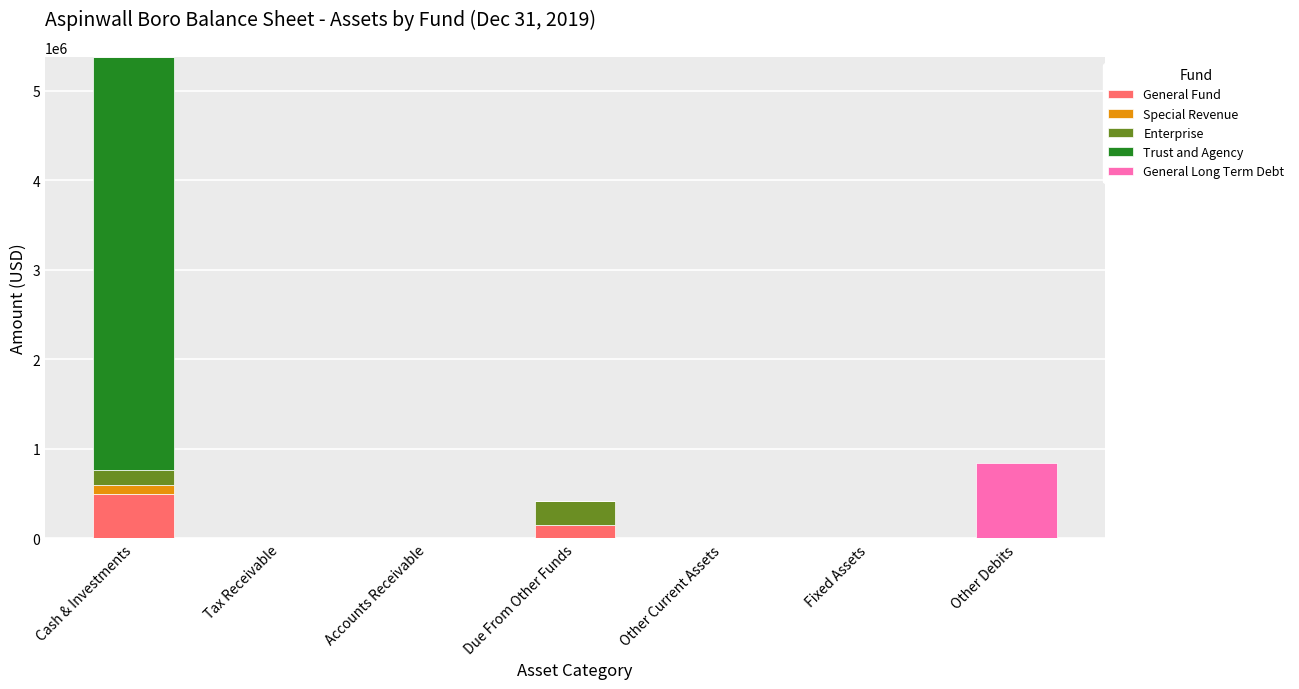

What is the maximum value for General Fund?

500041